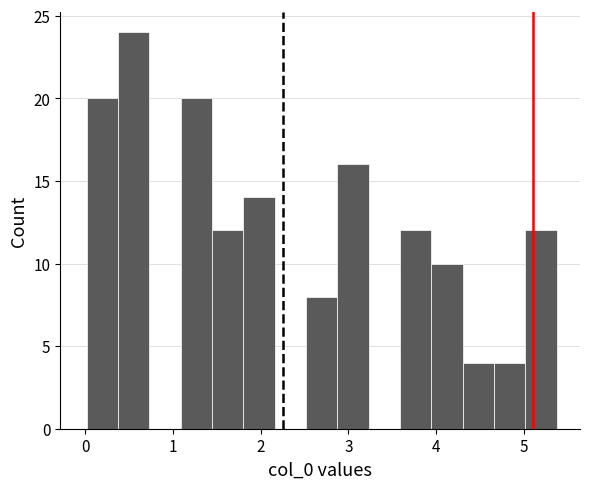

Around what value on the x-axis is the tallest bar? Give the approximate position of its centre, as read against the axis.

0.6